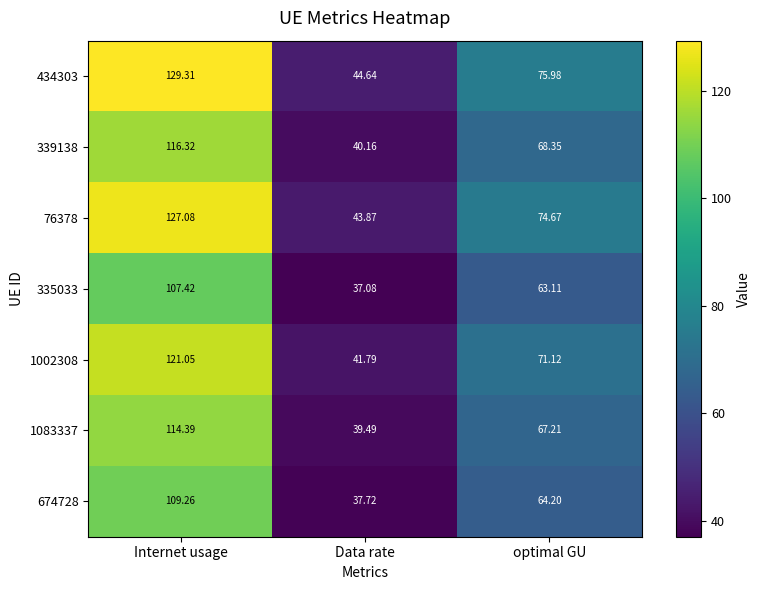

Which series changed the most between Internet usage and optimal GU?

434303